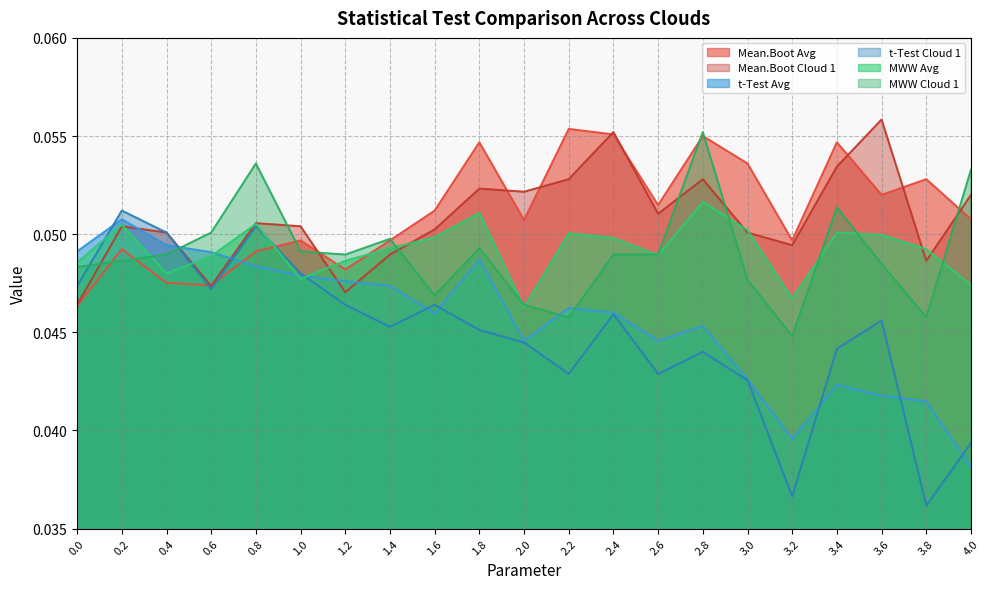

Reading right to left, what are all the values shown in this chart?

Mean.Boot Avg: 4.0=0.1	3.8=0.1	3.6=0.1	3.4=0.1	3.2=0.0	3.0=0.1	2.8=0.1	2.6=0.1	2.4=0.1	2.2=0.1	2.0=0.1	1.8=0.1	1.6=0.1	1.4=0.0	1.2=0.0	1.0=0.0	0.8=0.0	0.6=0.0	0.4=0.0	0.2=0.0	0.0=0.0
Mean.Boot Cloud 1: 4.0=0.1	3.8=0.0	3.6=0.1	3.4=0.1	3.2=0.0	3.0=0.1	2.8=0.1	2.6=0.1	2.4=0.1	2.2=0.1	2.0=0.1	1.8=0.1	1.6=0.1	1.4=0.0	1.2=0.0	1.0=0.1	0.8=0.1	0.6=0.0	0.4=0.1	0.2=0.1	0.0=0.0
t-Test Avg: 4.0=0.0	3.8=0.0	3.6=0.0	3.4=0.0	3.2=0.0	3.0=0.0	2.8=0.0	2.6=0.0	2.4=0.0	2.2=0.0	2.0=0.0	1.8=0.0	1.6=0.0	1.4=0.0	1.2=0.0	1.0=0.0	0.8=0.0	0.6=0.0	0.4=0.0	0.2=0.1	0.0=0.0
t-Test Cloud 1: 4.0=0.0	3.8=0.0	3.6=0.0	3.4=0.0	3.2=0.0	3.0=0.0	2.8=0.0	2.6=0.0	2.4=0.0	2.2=0.0	2.0=0.0	1.8=0.0	1.6=0.0	1.4=0.0	1.2=0.0	1.0=0.0	0.8=0.1	0.6=0.0	0.4=0.1	0.2=0.1	0.0=0.0
MWW Avg: 4.0=0.0	3.8=0.0	3.6=0.0	3.4=0.1	3.2=0.0	3.0=0.1	2.8=0.1	2.6=0.0	2.4=0.0	2.2=0.1	2.0=0.0	1.8=0.1	1.6=0.0	1.4=0.0	1.2=0.0	1.0=0.0	0.8=0.1	0.6=0.0	0.4=0.0	0.2=0.1	0.0=0.0
MWW Cloud 1: 4.0=0.1	3.8=0.0	3.6=0.0	3.4=0.1	3.2=0.0	3.0=0.0	2.8=0.1	2.6=0.0	2.4=0.0	2.2=0.0	2.0=0.0	1.8=0.0	1.6=0.0	1.4=0.0	1.2=0.0	1.0=0.0	0.8=0.1	0.6=0.1	0.4=0.0	0.2=0.0	0.0=0.0